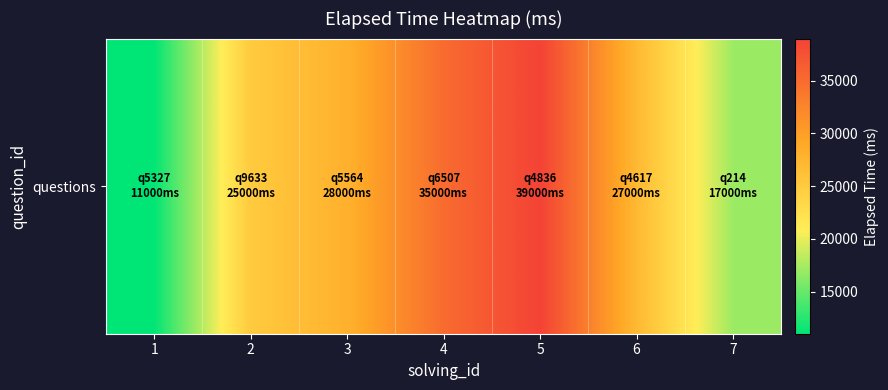

Between 7 and 3, which is larger?

3